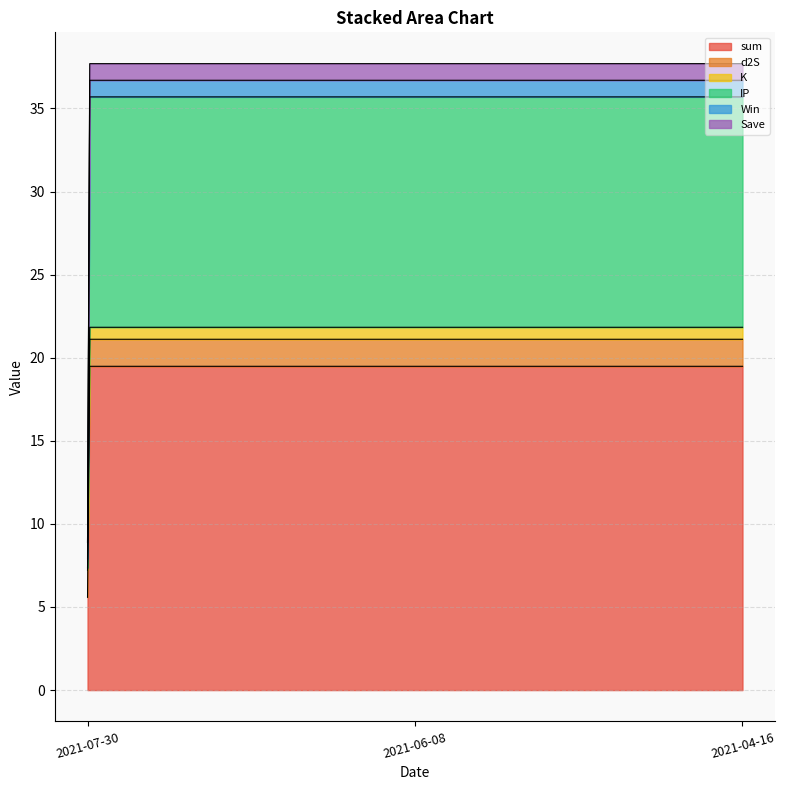

Which series changed the most between 2021-07-30 and 2021-04-16?

sum